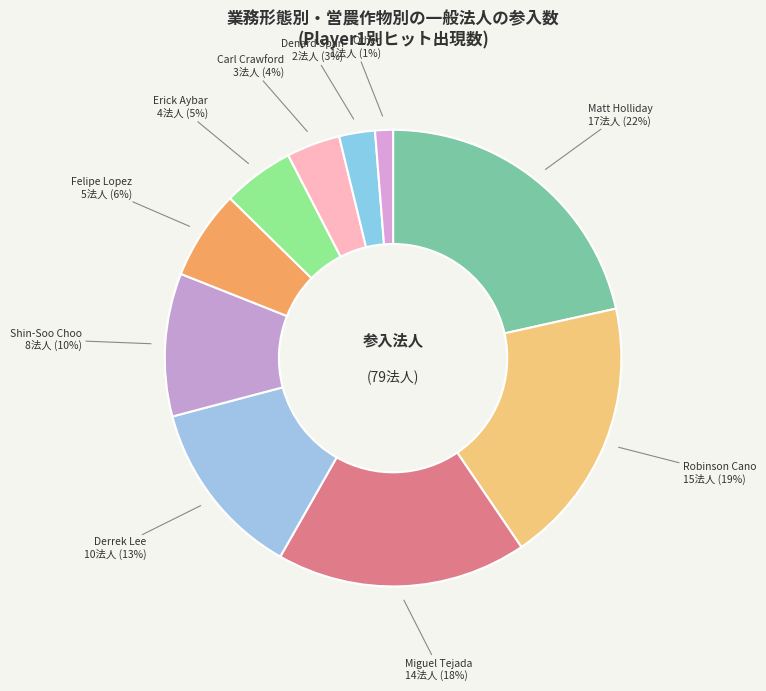

True or false: Derrek Lee accounts for 13% of the total.

True